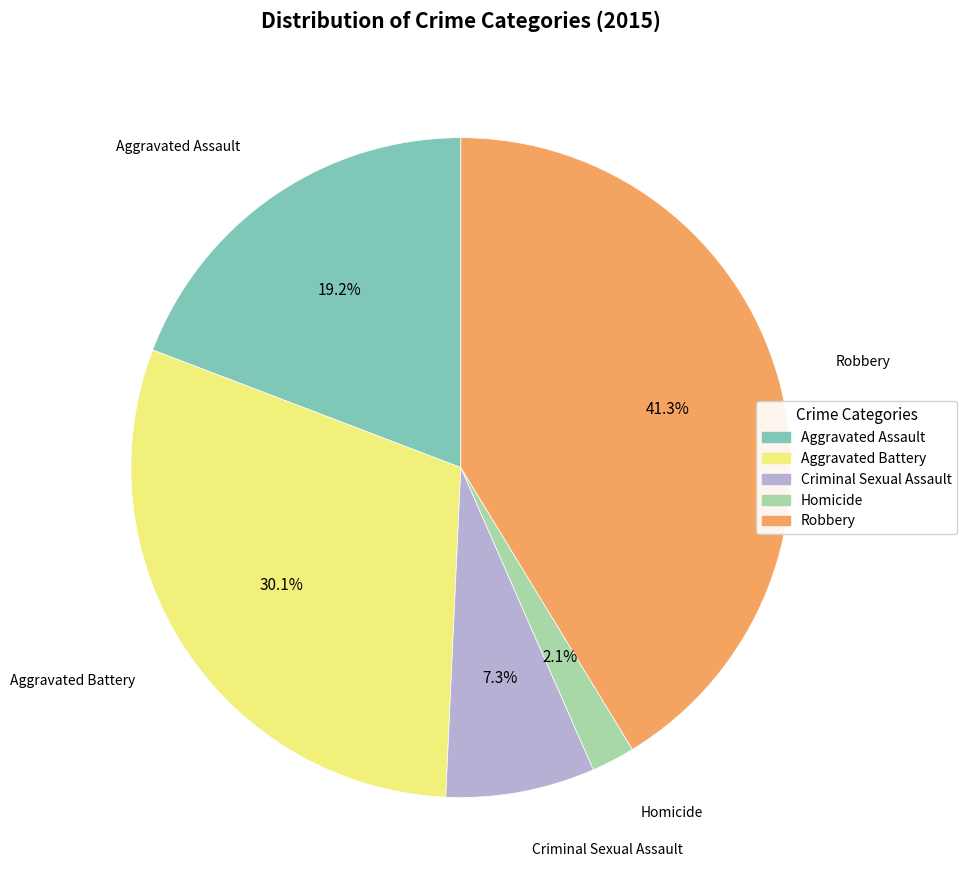

How many segments does this pie chart have?

5